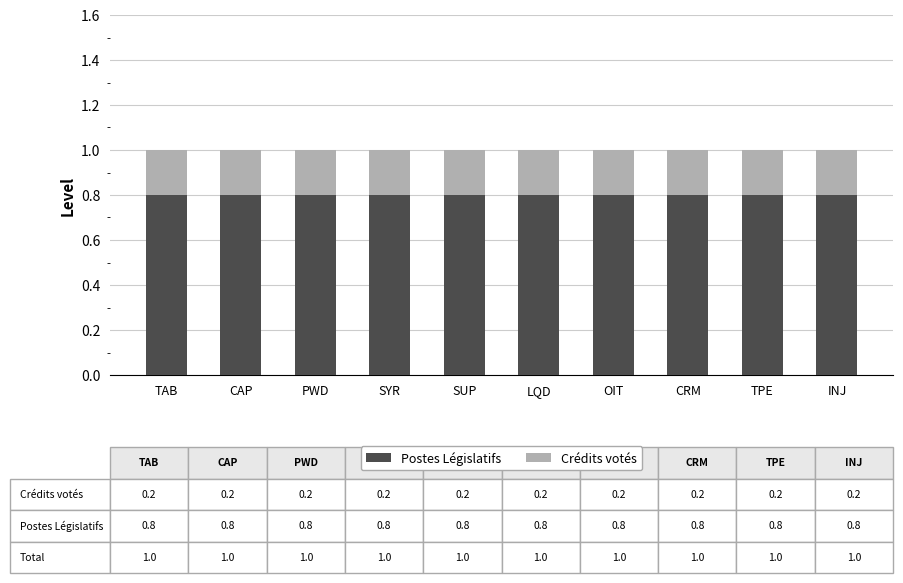

How many series are shown in this chart?

2